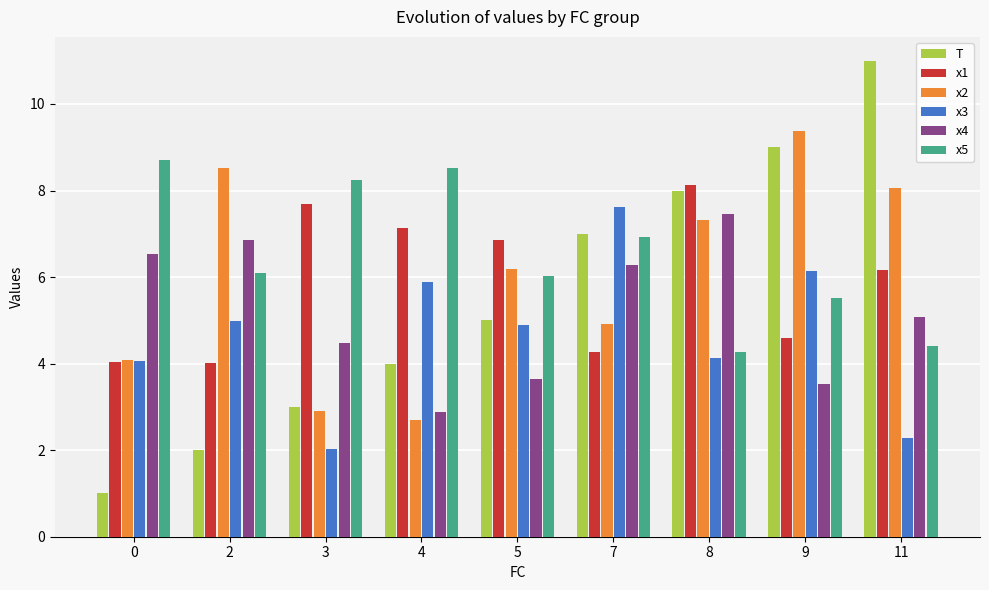

What is the difference between the maximum and second lowest values in the x1 series?

4.1